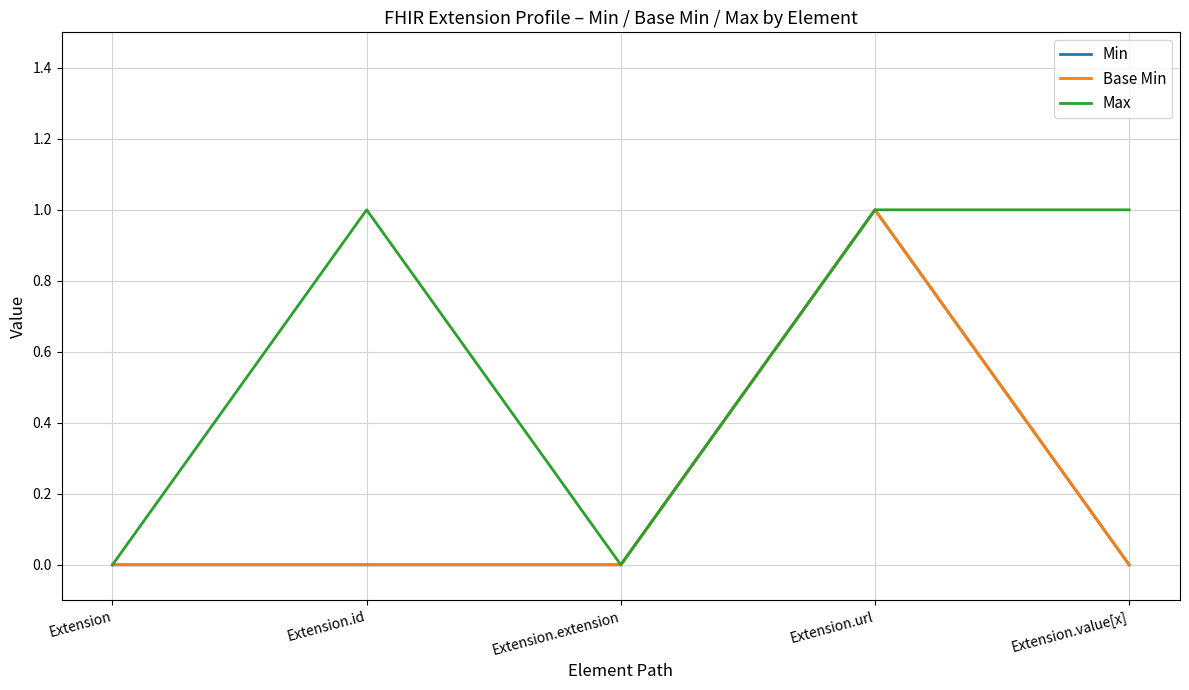

Which series changed the most between Extension and Extension.url?

Min